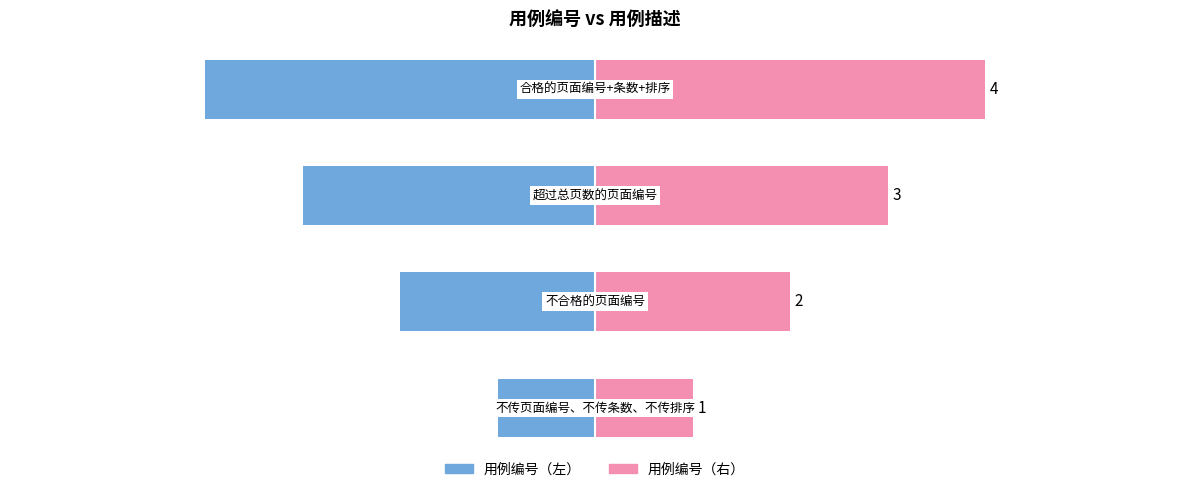

What value does the 用例编号（右） series have at 2?

3